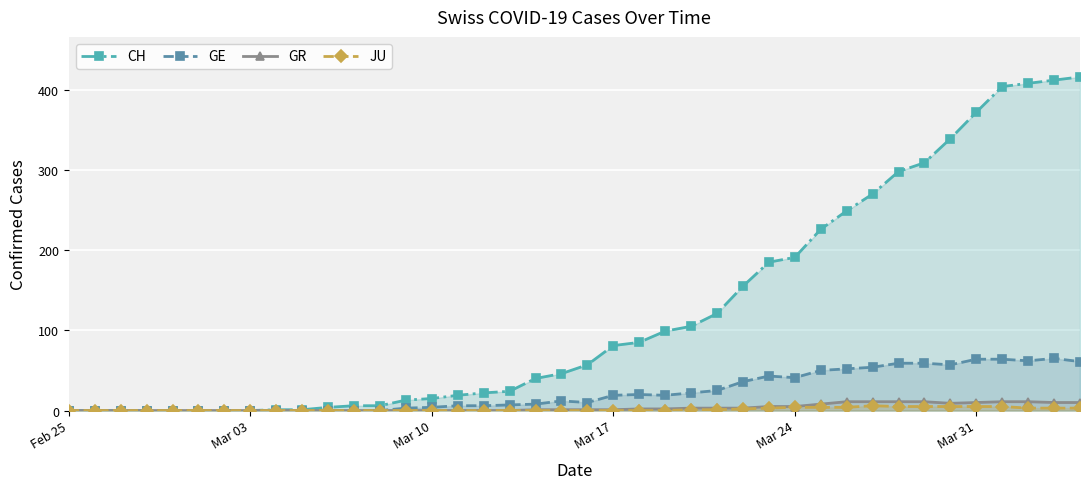

How many interior local peaks does the JU series have?

1